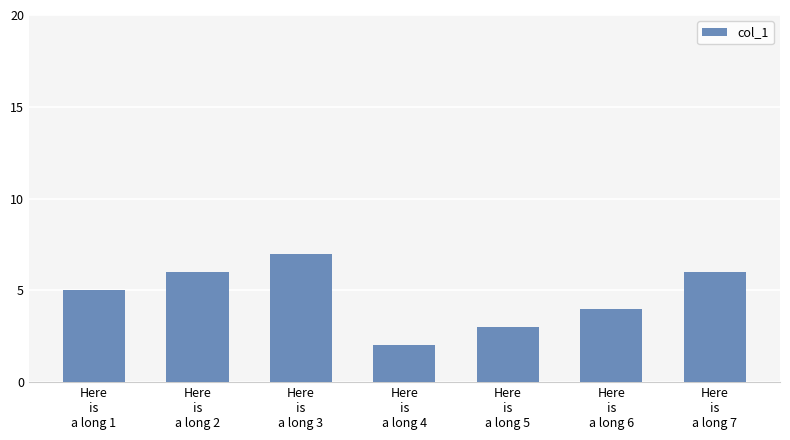

What is the average value?

5